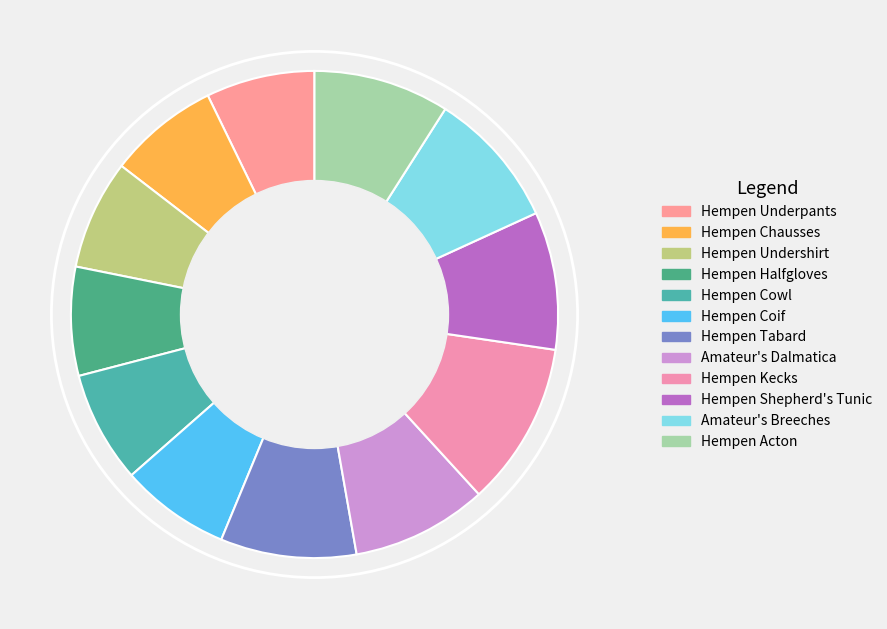

Count the number of slices in the pie.

12